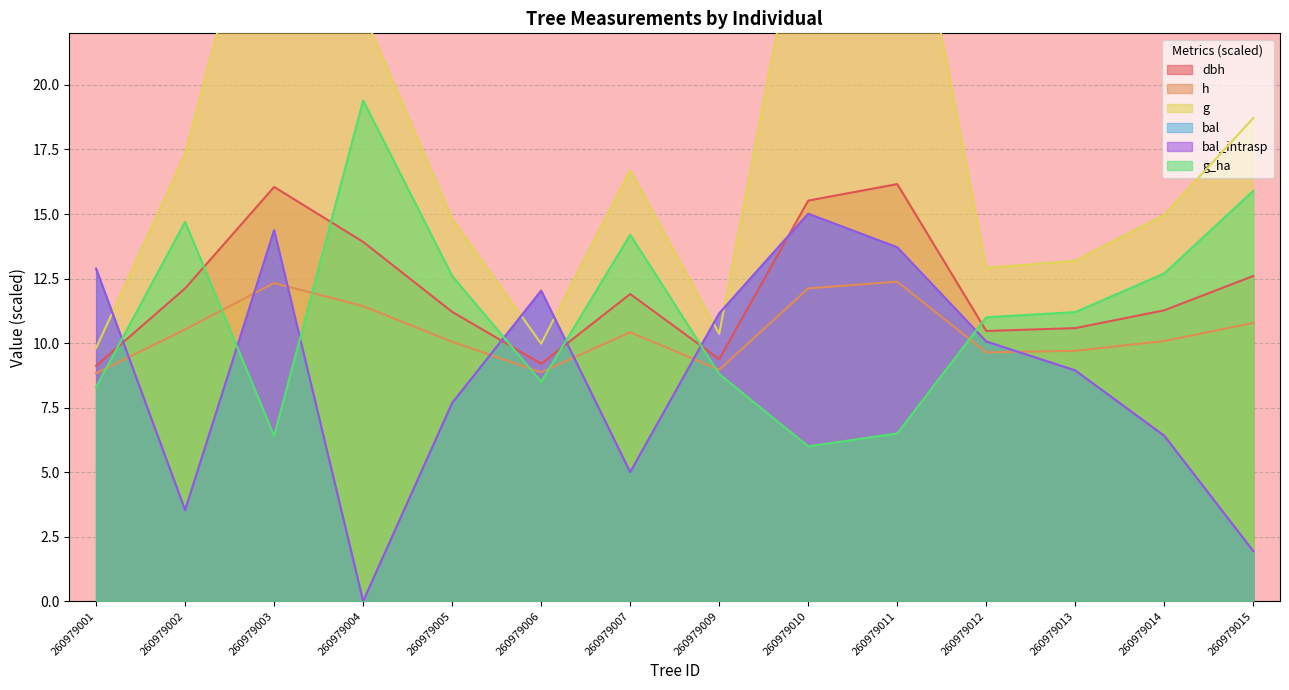

How many lines are shown in the chart?

6